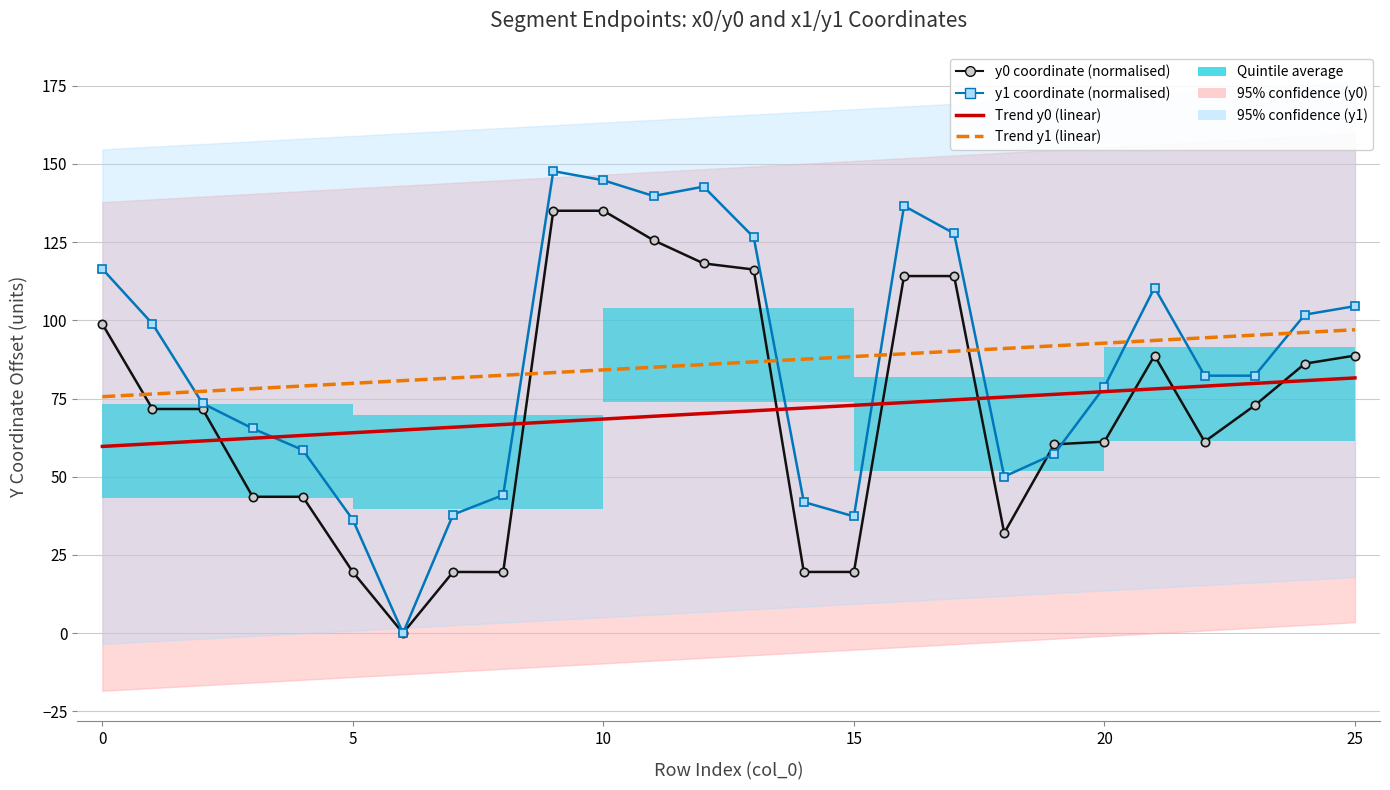

Is it true that y1 equals 0.0 at 6?

True